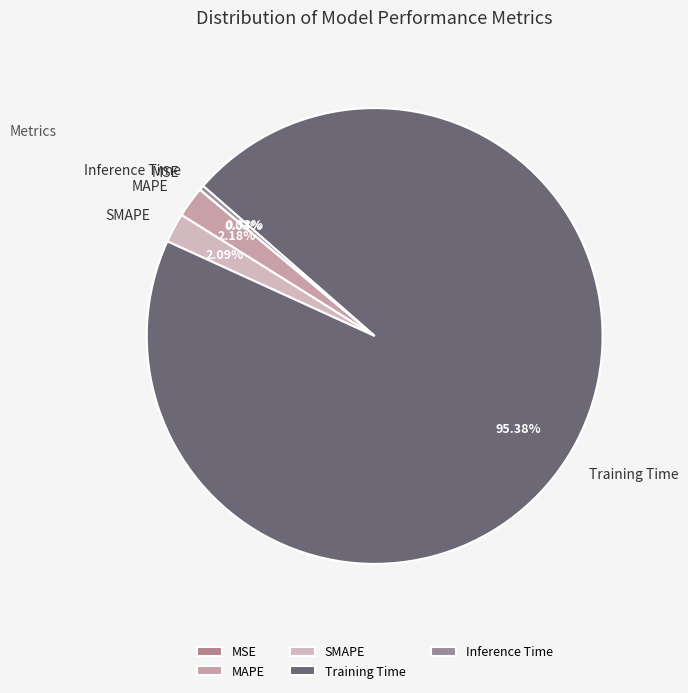

Does MAPE account for over 50% of the chart?

No